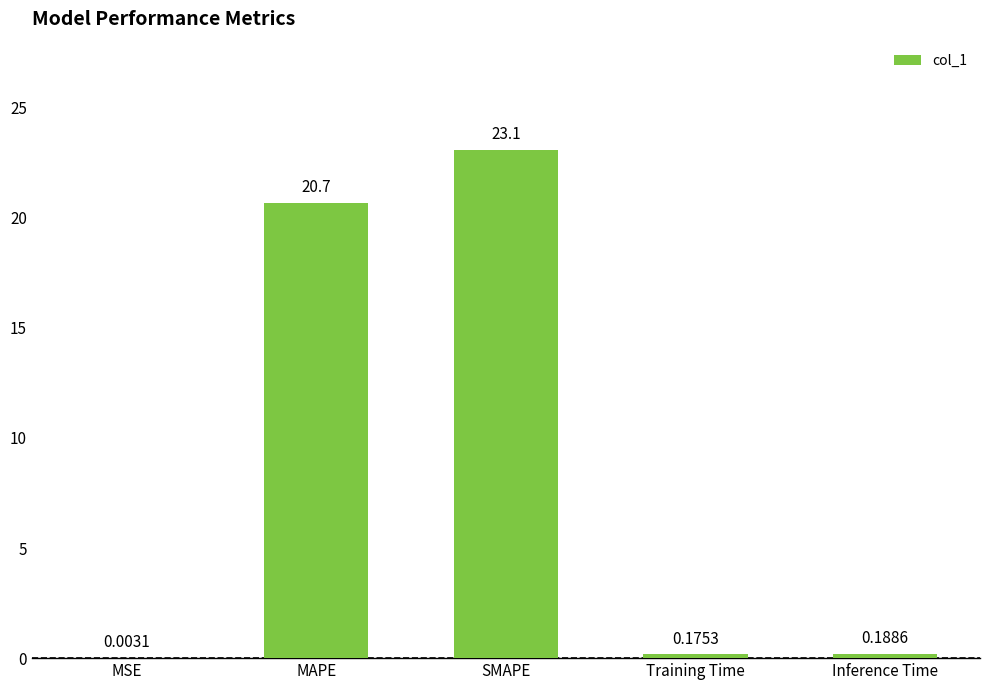

What is the sum of all values?

44.1